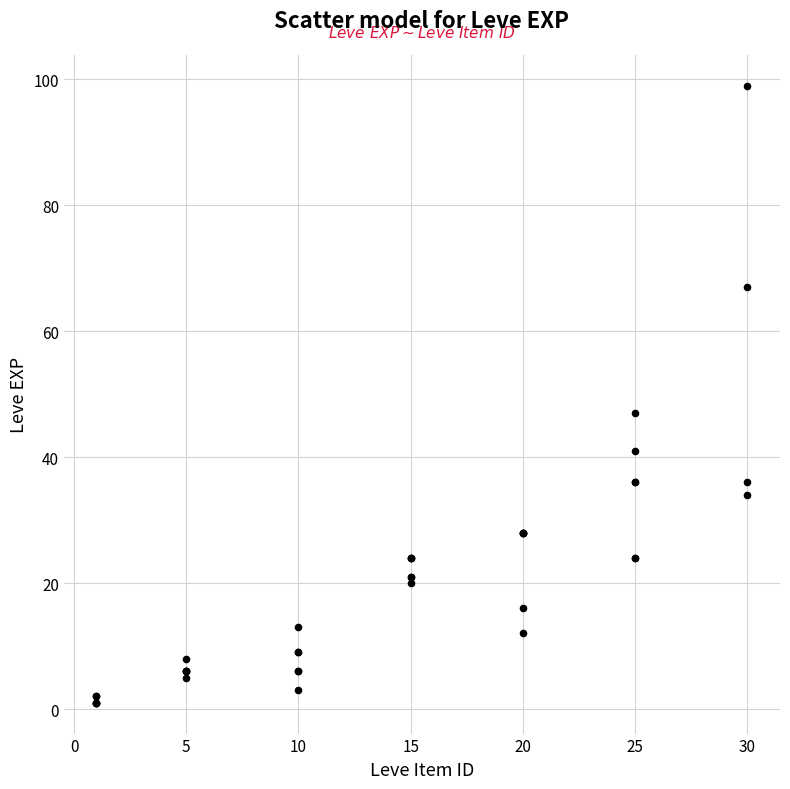

What Y value in the scatter plot is closest to 50?

47